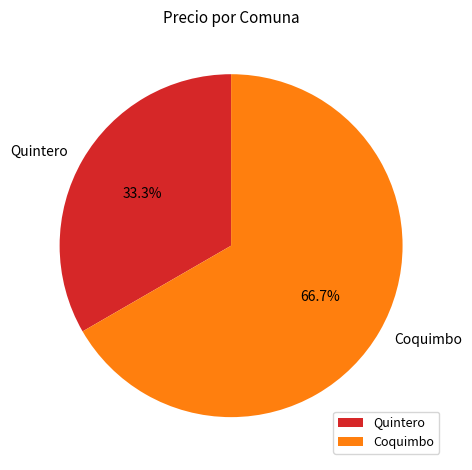

True or false: Coquimbo accounts for 72% of the total.

False